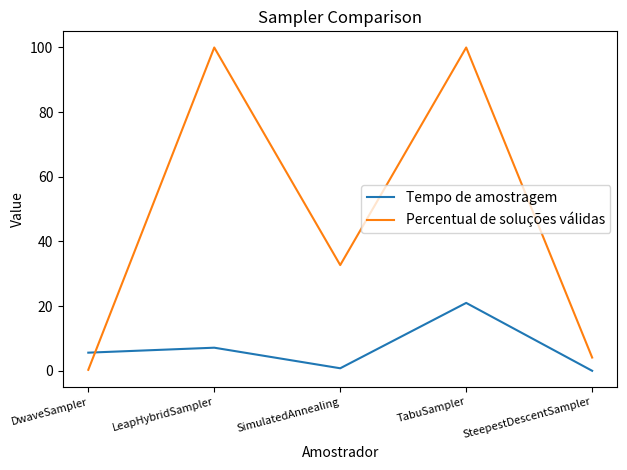

What is the spread (max minus min) of values at LeapHybridSampler?

92.9